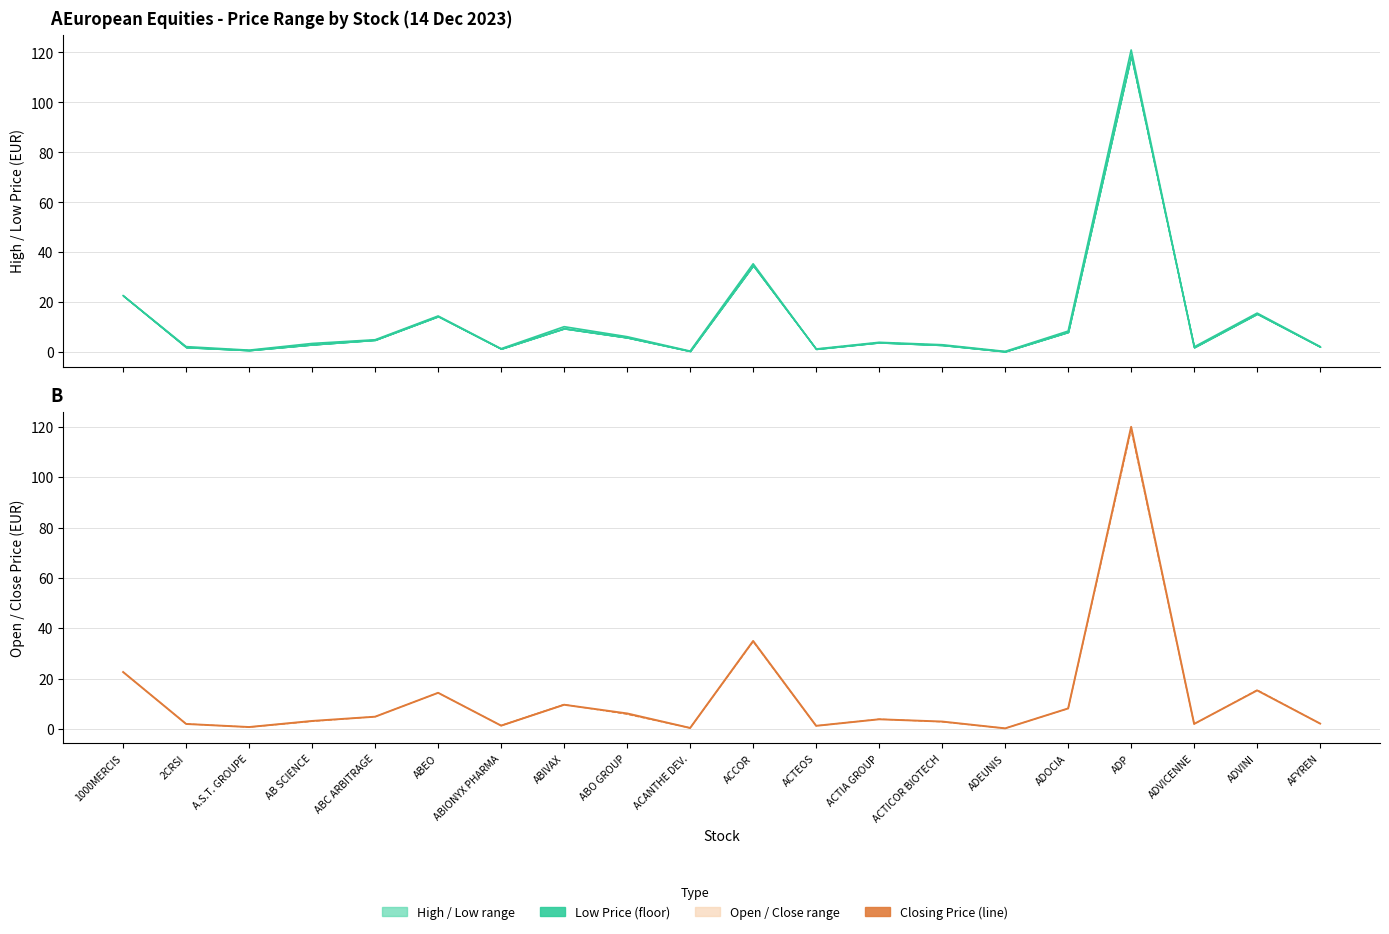

Which series changed the most between ABEO and ACCOR?

High Price